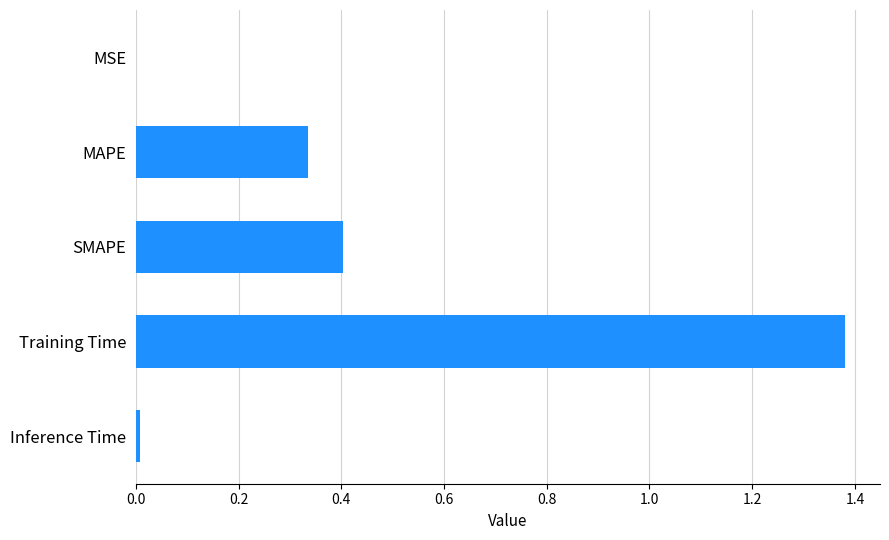

Are the bars horizontal?

Yes